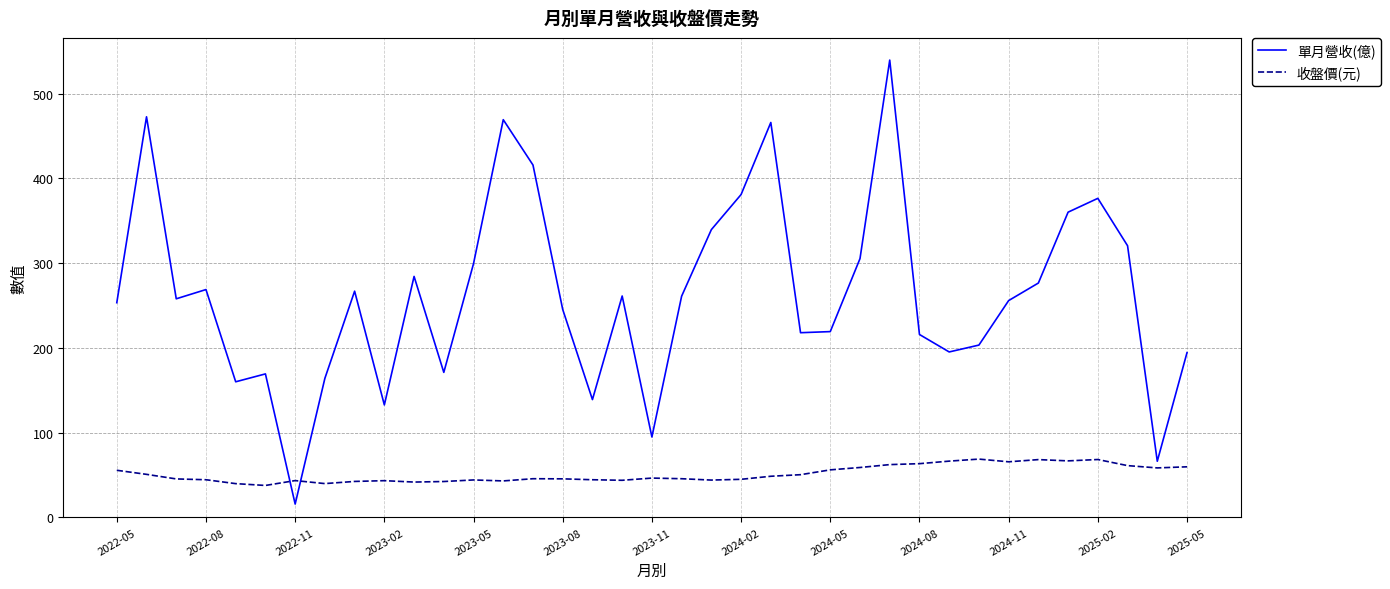

Which series has the widest spread of values?

單月營收(億)